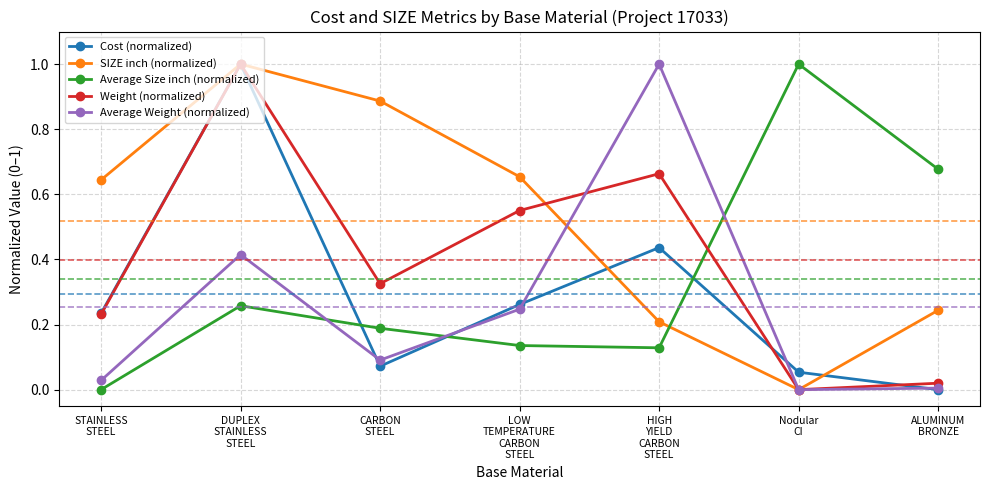

What is the highest value of the Weight (normalized) series?

1.0